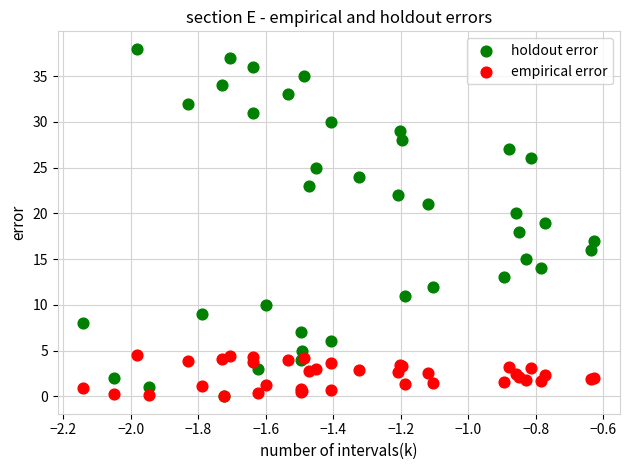

Which series has the widest spread of Y values?

holdout error